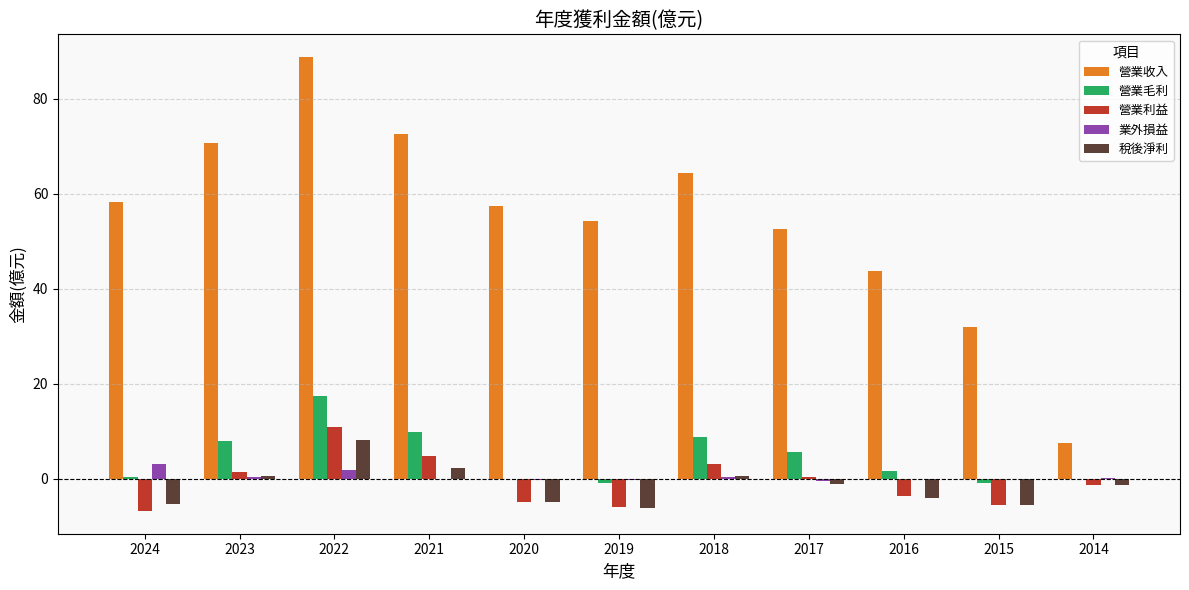

At which category is the sum across all series the highest?

2022